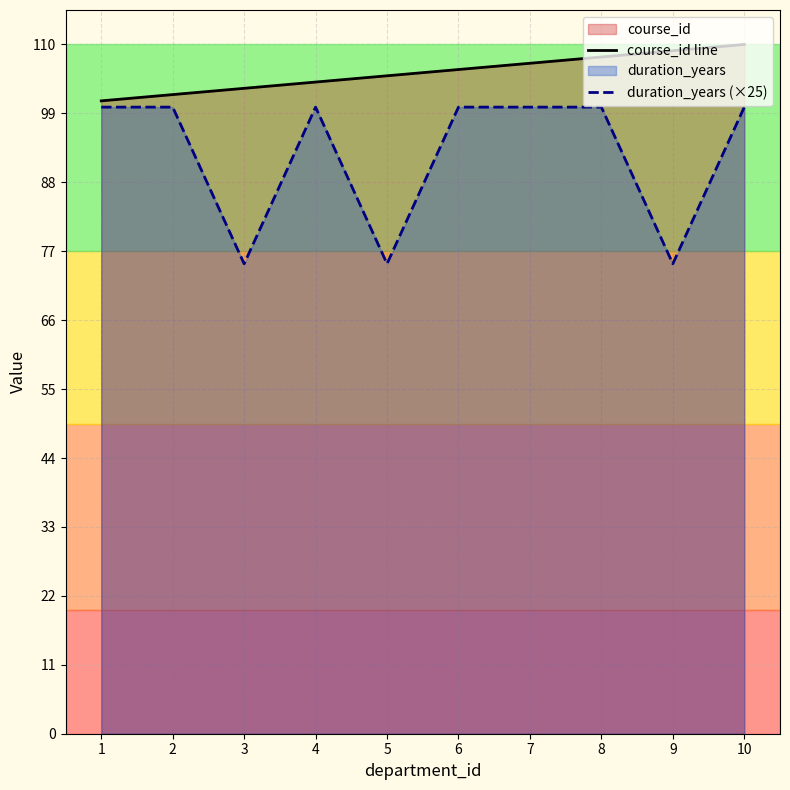

Which series has the largest total across all categories?

course_id line